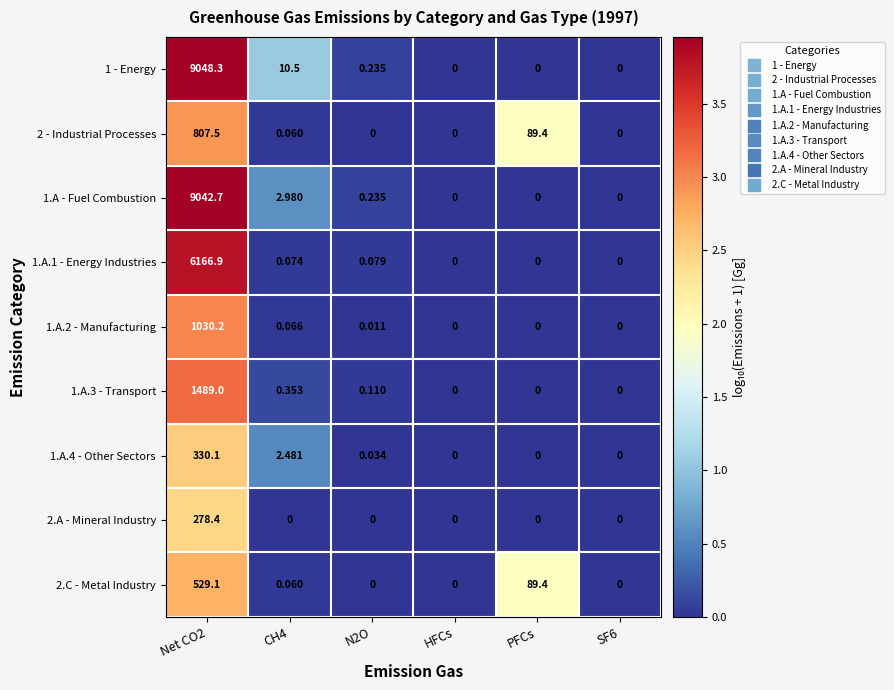

How many series are shown in this chart?

9